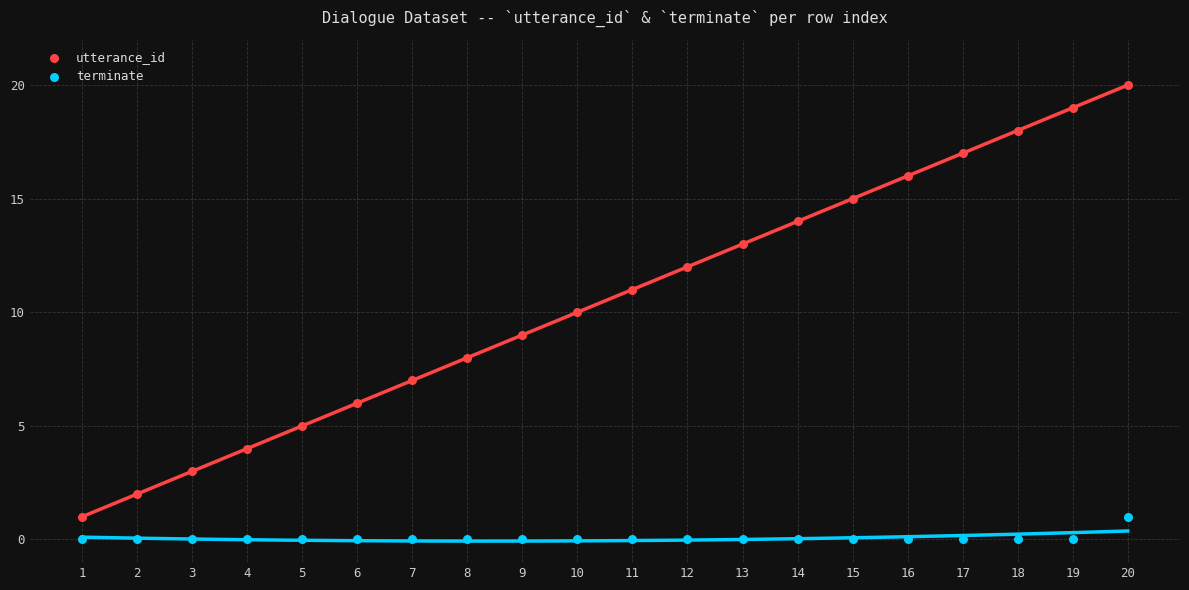

What is the X range (max minus min) for the scatter plot?

19